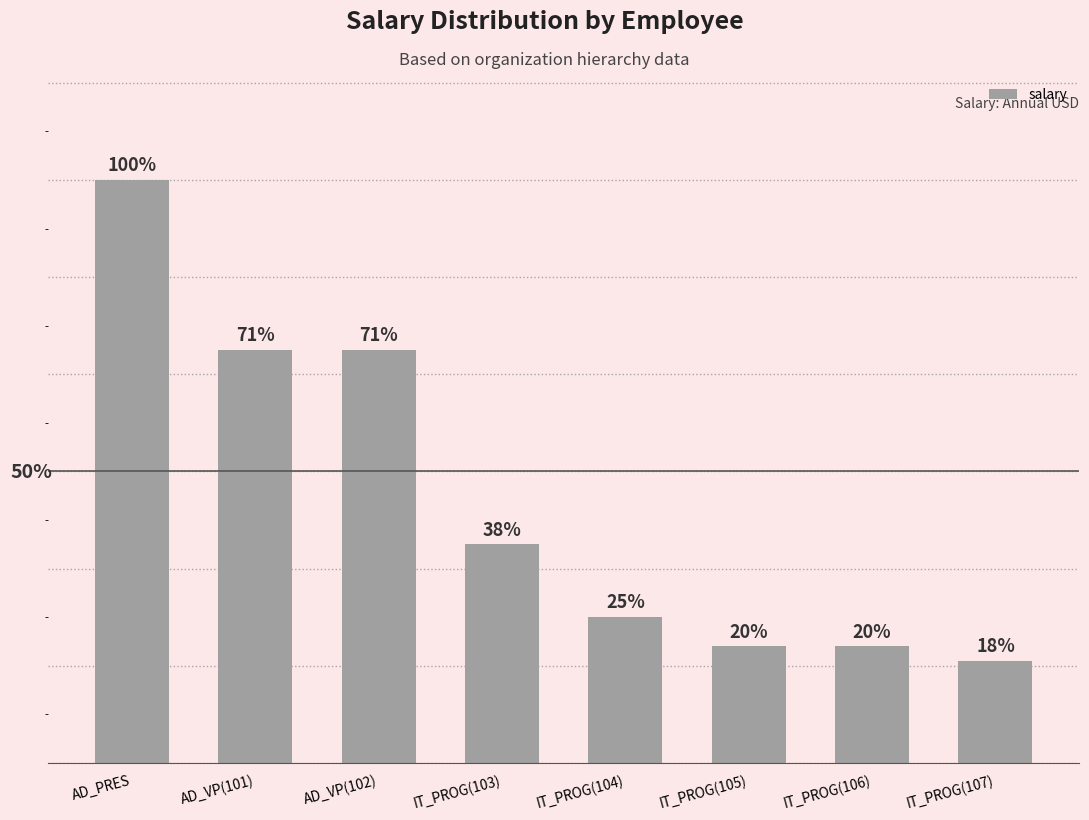

Where is the data nearest to the value 14100?

AD_VP(101)